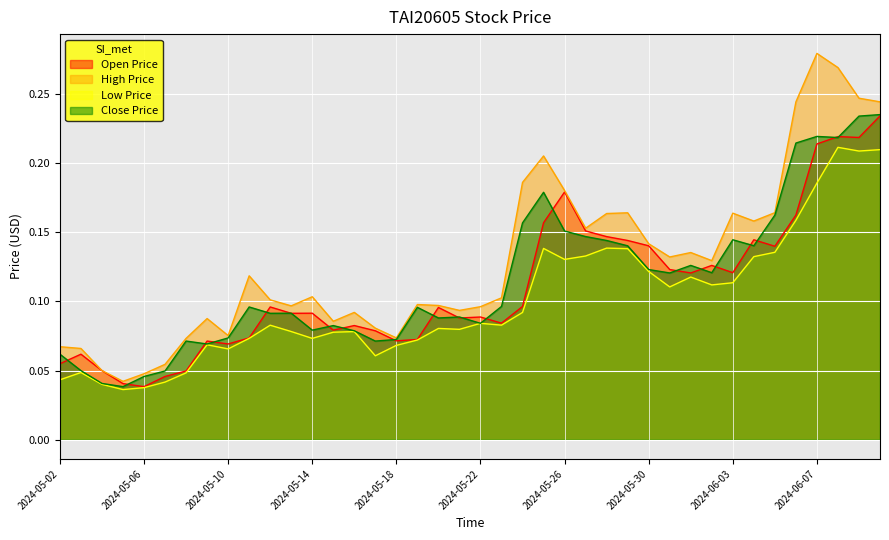

What position from the left is 2024-05-17?

16